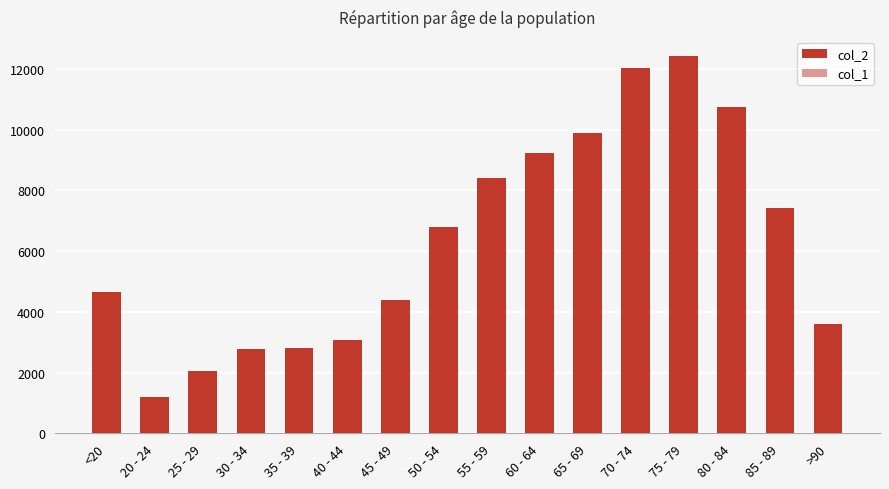

The value of col_1 at 30 - 34 is 17. True or false?

True